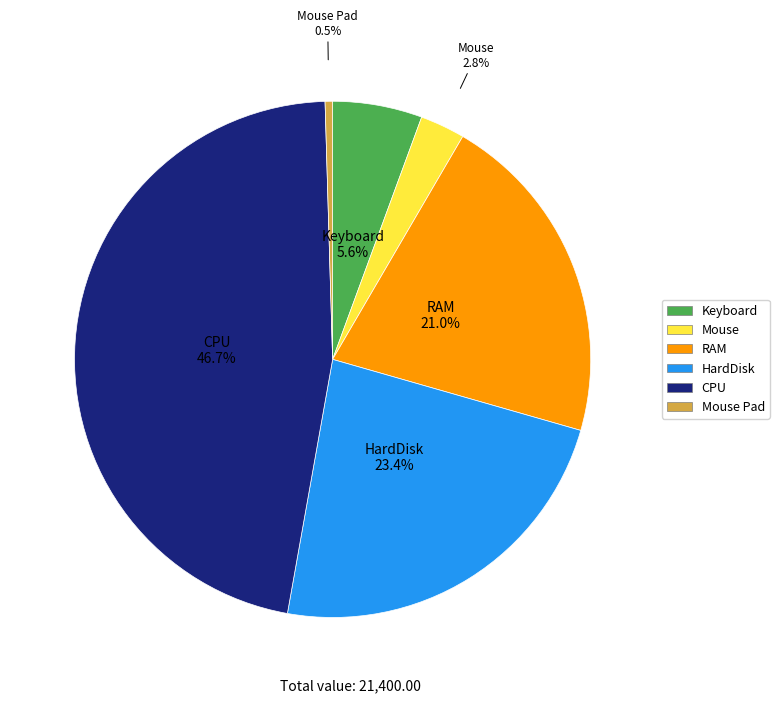

Count the number of slices in the pie.

6